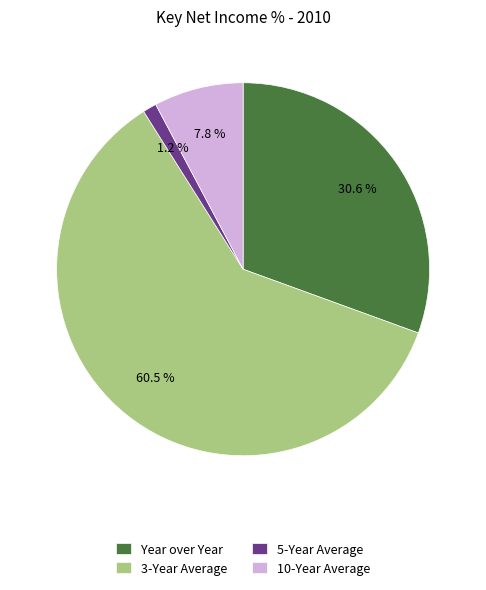

To the nearest percent, what is the combined percentage of Year over Year and 5-Year Average?

32%